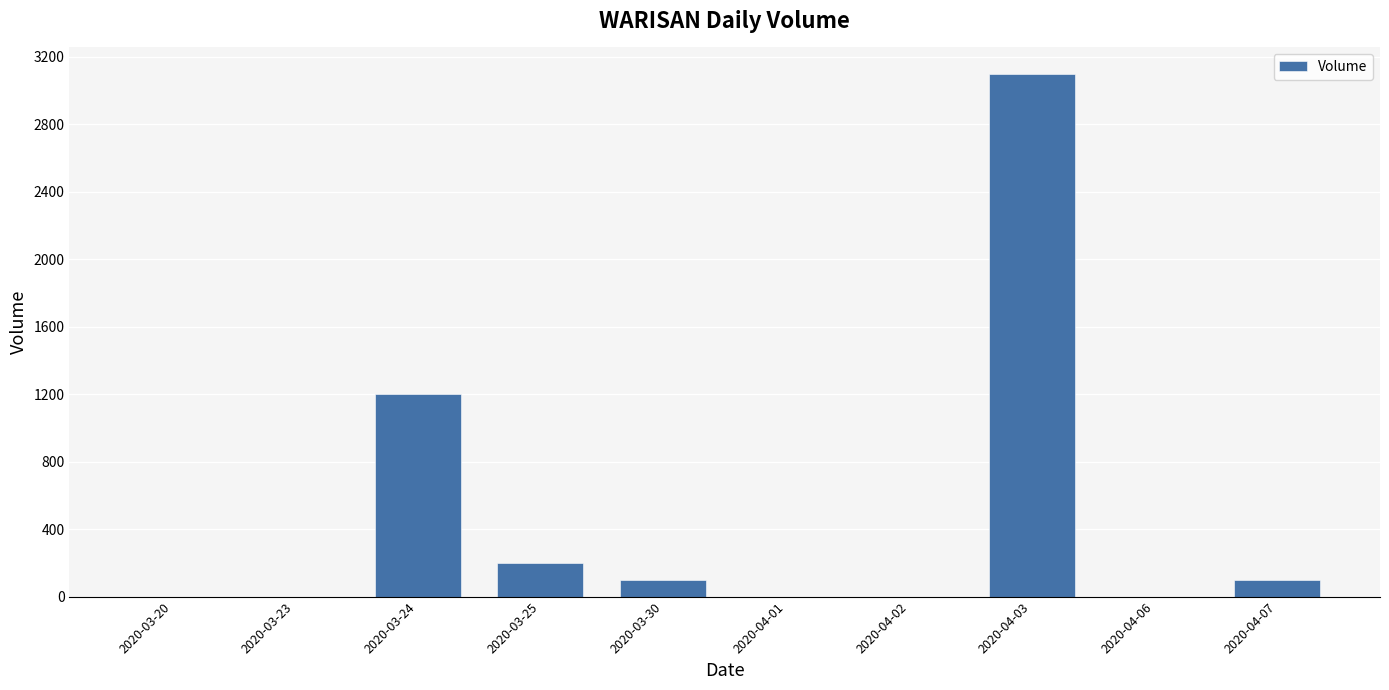

How many categories are shown in the chart?

10